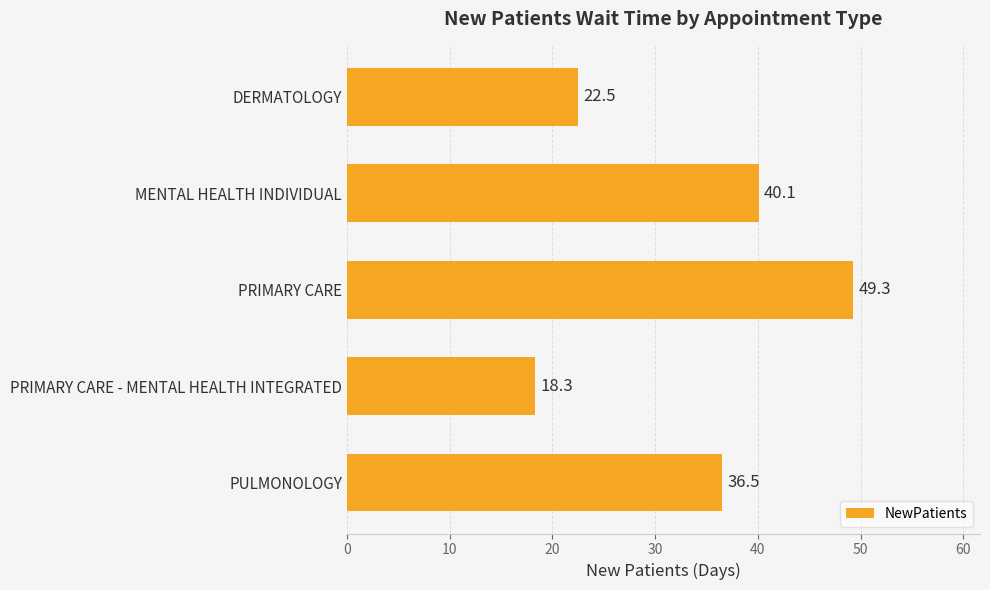

True or false: the data shows 57.4 at PULMONOLOGY.

False